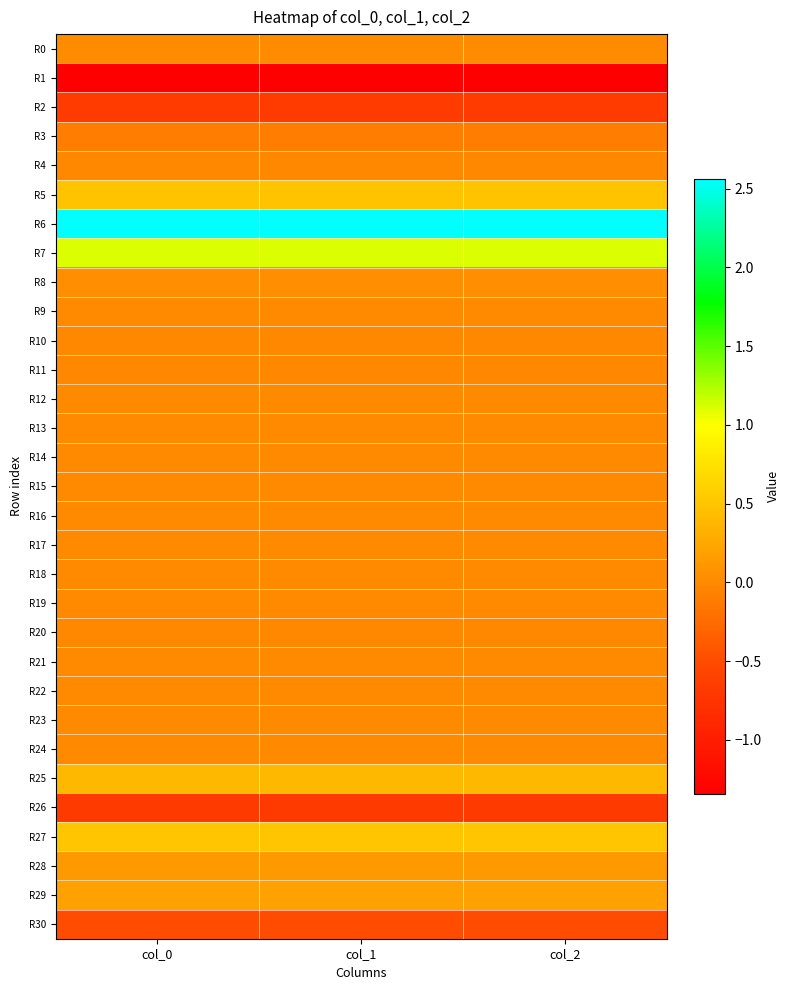

Which has a higher value, col_0 or col_2?

col_0